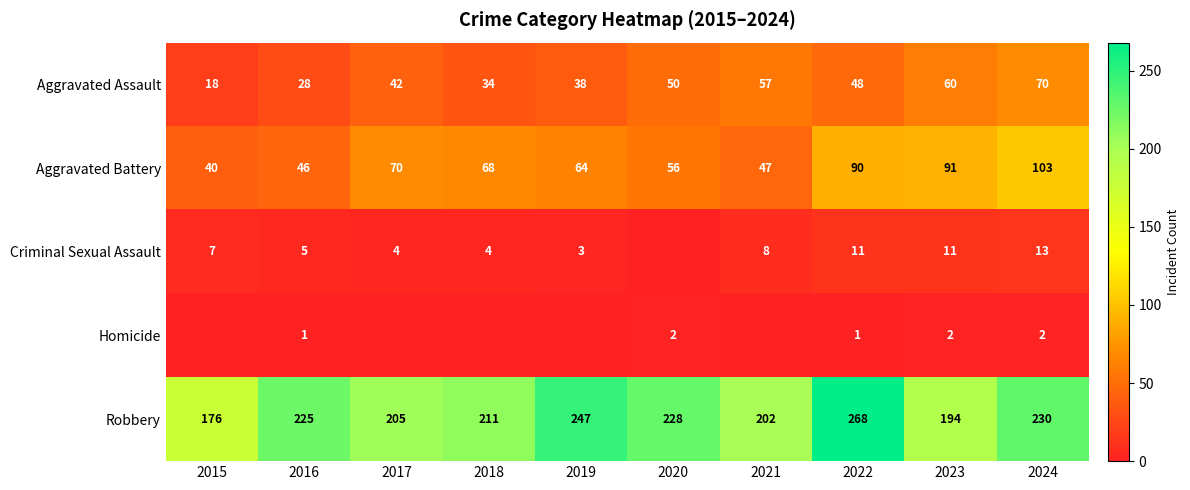

Is the value of Aggravated Battery at 2020 greater than the value of Aggravated Assault at 2016?

Yes